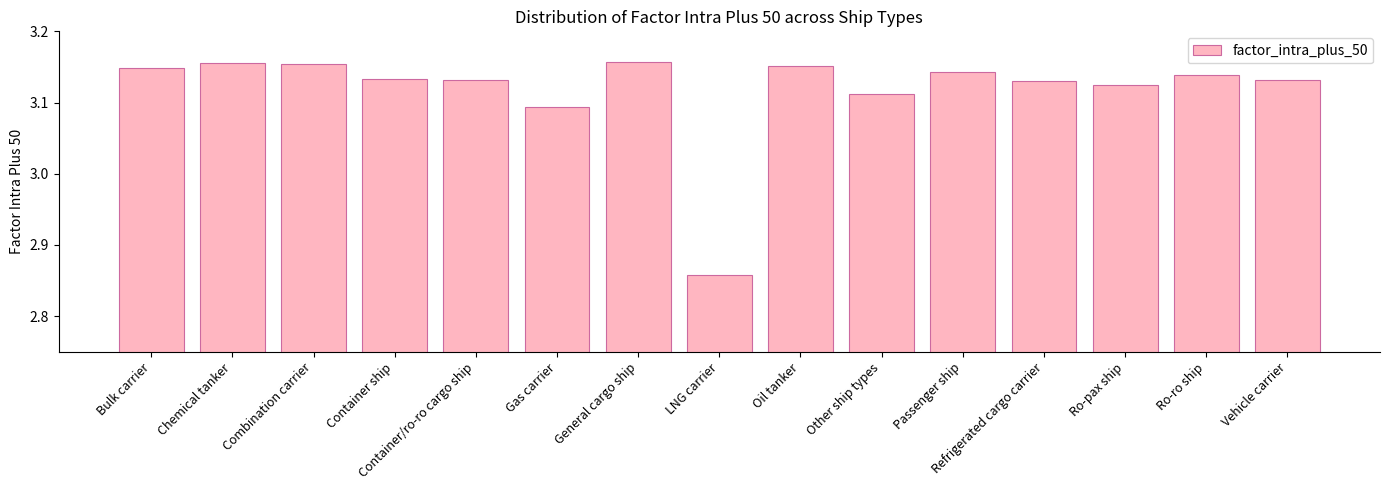

What position from the left is Other ship types?

10